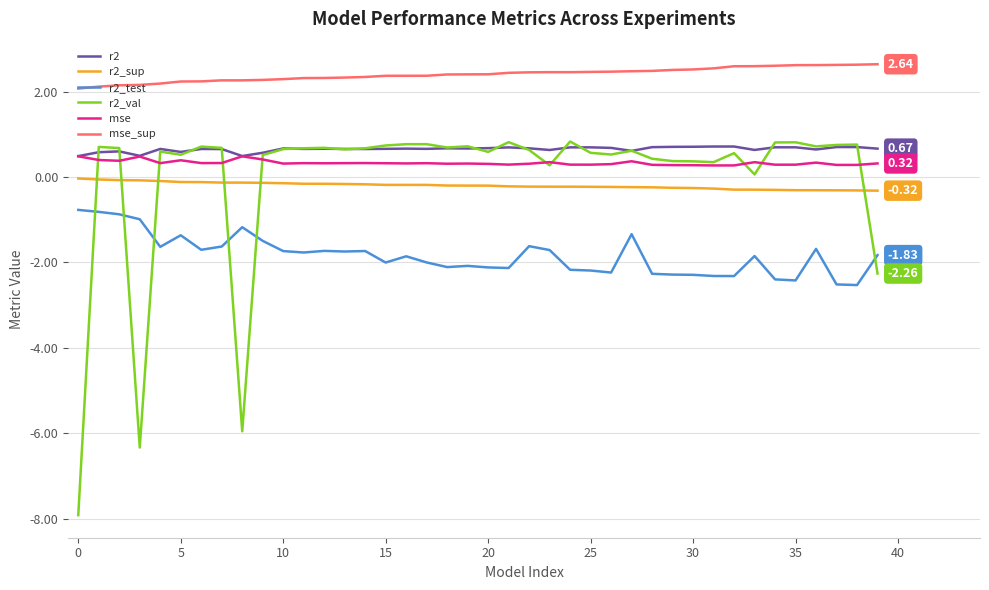

What are all the series names shown in the legend?

r2, r2_sup, r2_test, r2_val, mse, mse_sup